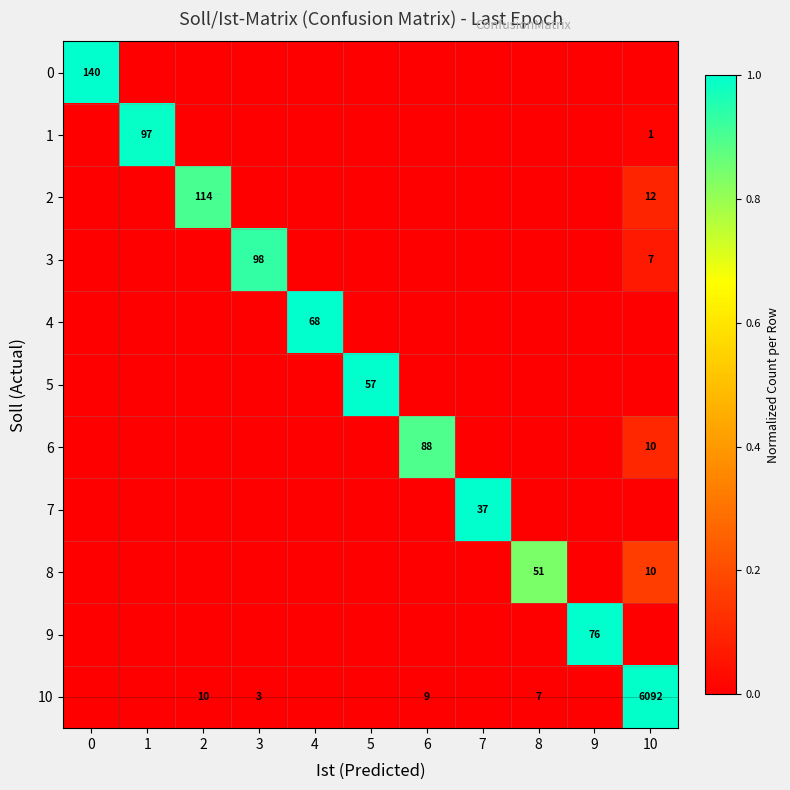

What is the difference between the maximum and second lowest values in the 9 series?

1.0